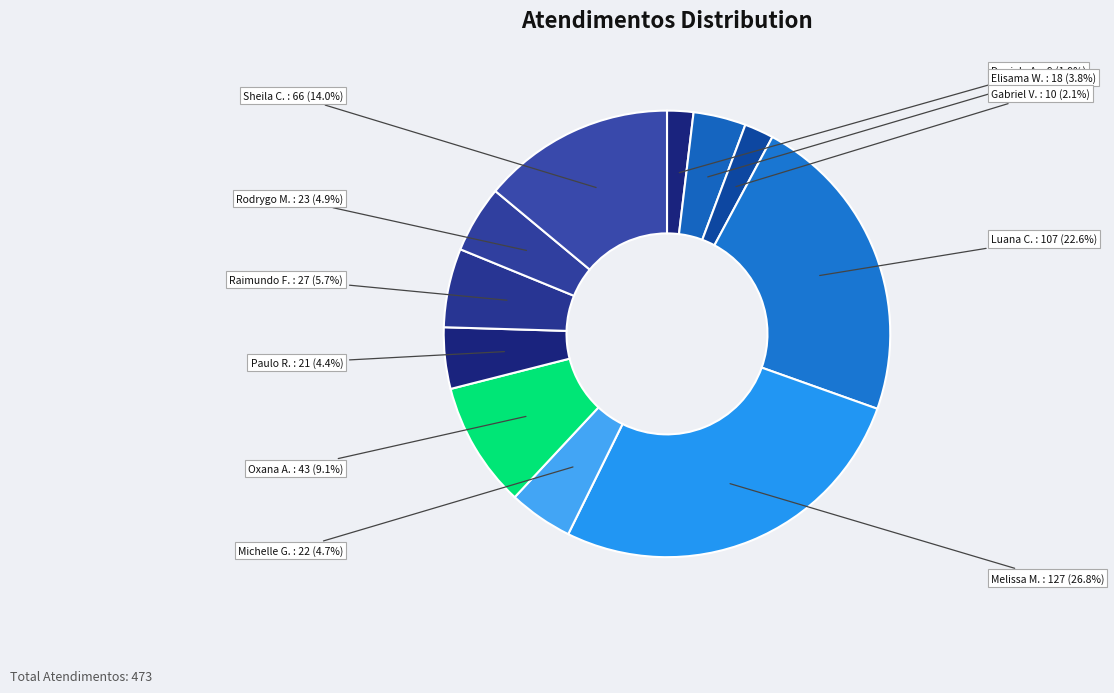

Count the number of slices in the pie.

11